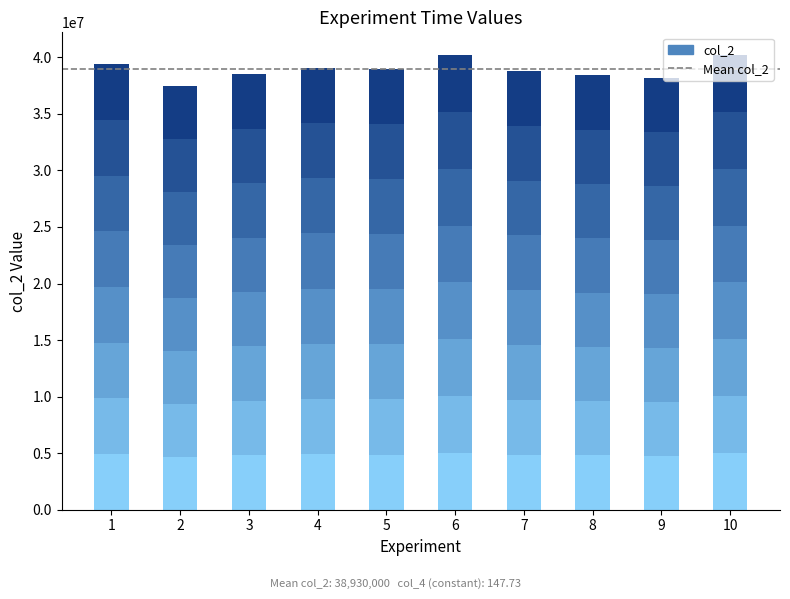

What is the approximate value of col_2 at 5?

39000000.0